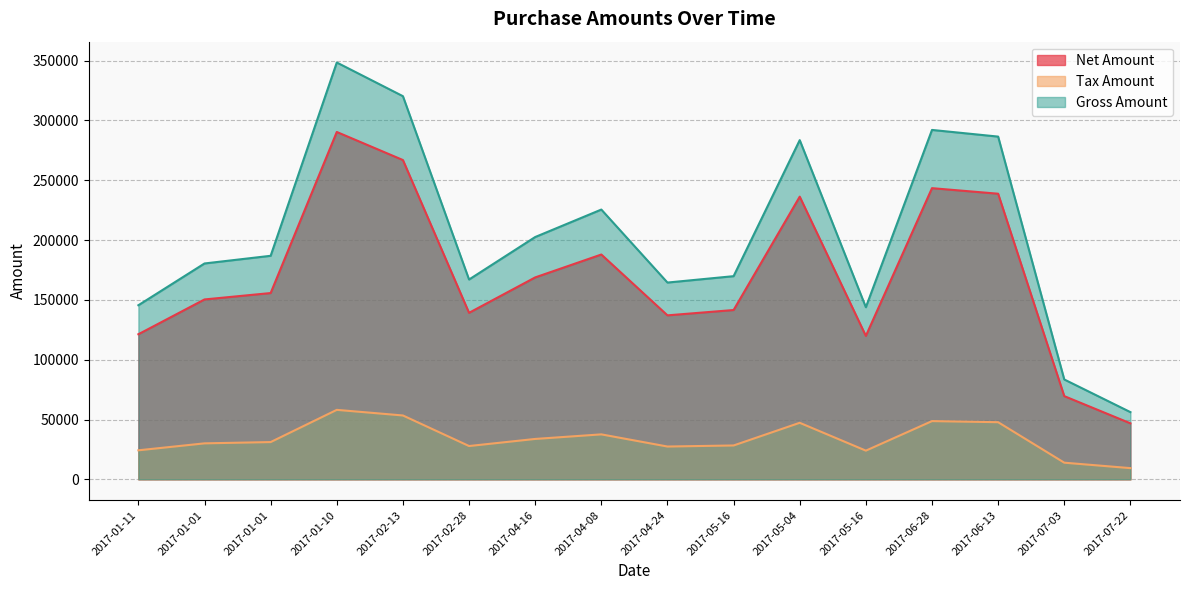

Is it true that Gross Amount equals 225509.0 at 2017-04-08?

True